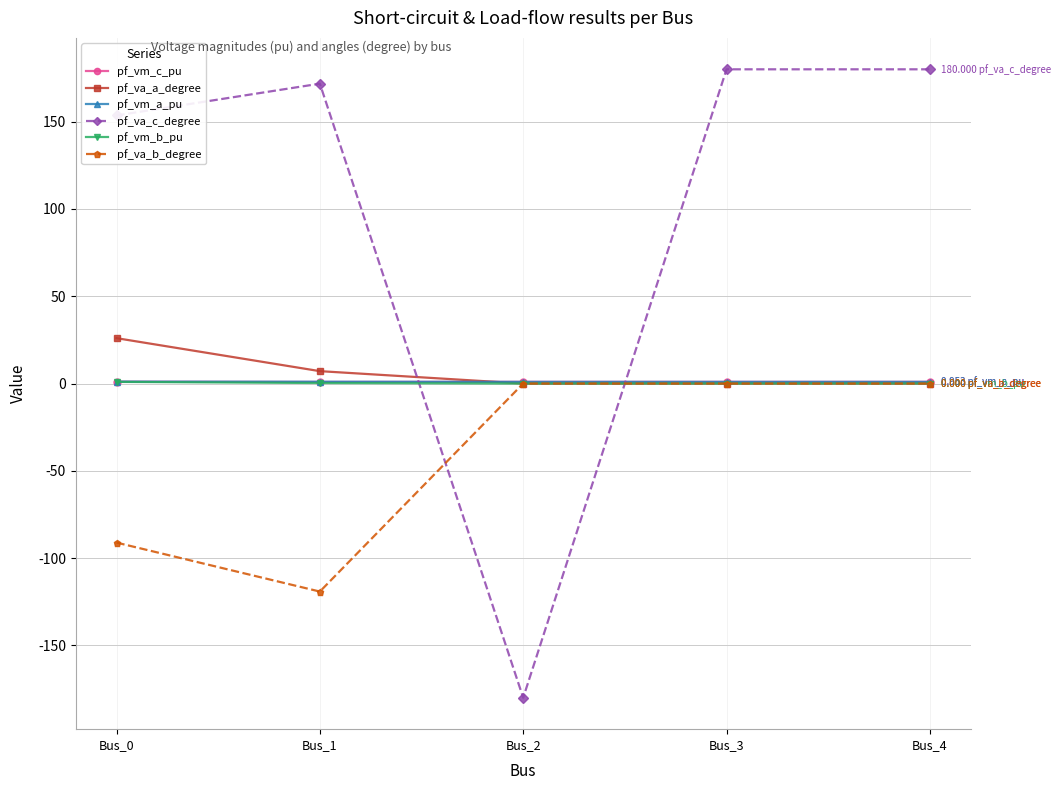

What is the total value across all series at Bus_2?

-178.1